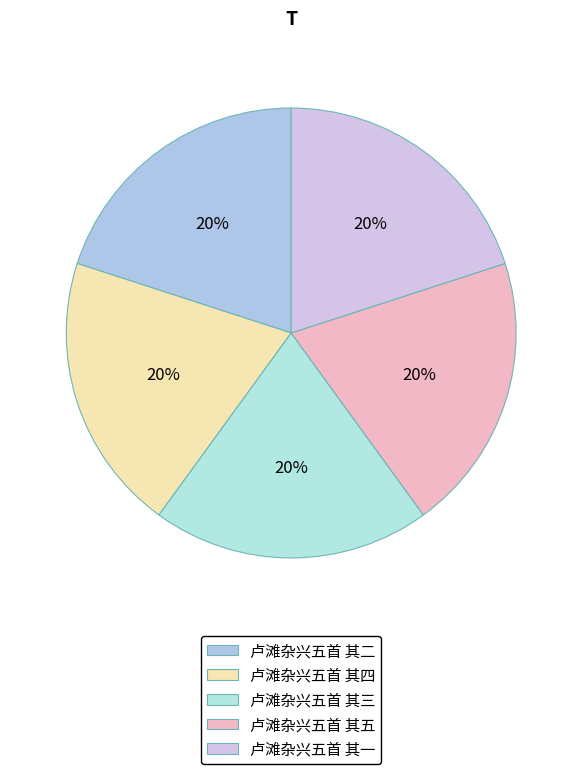

How many slices are in this pie chart?

5